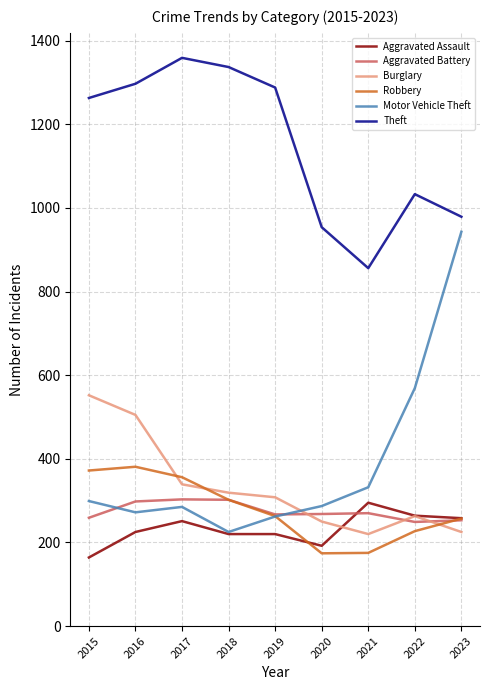

Count the number of data series in this chart.

6